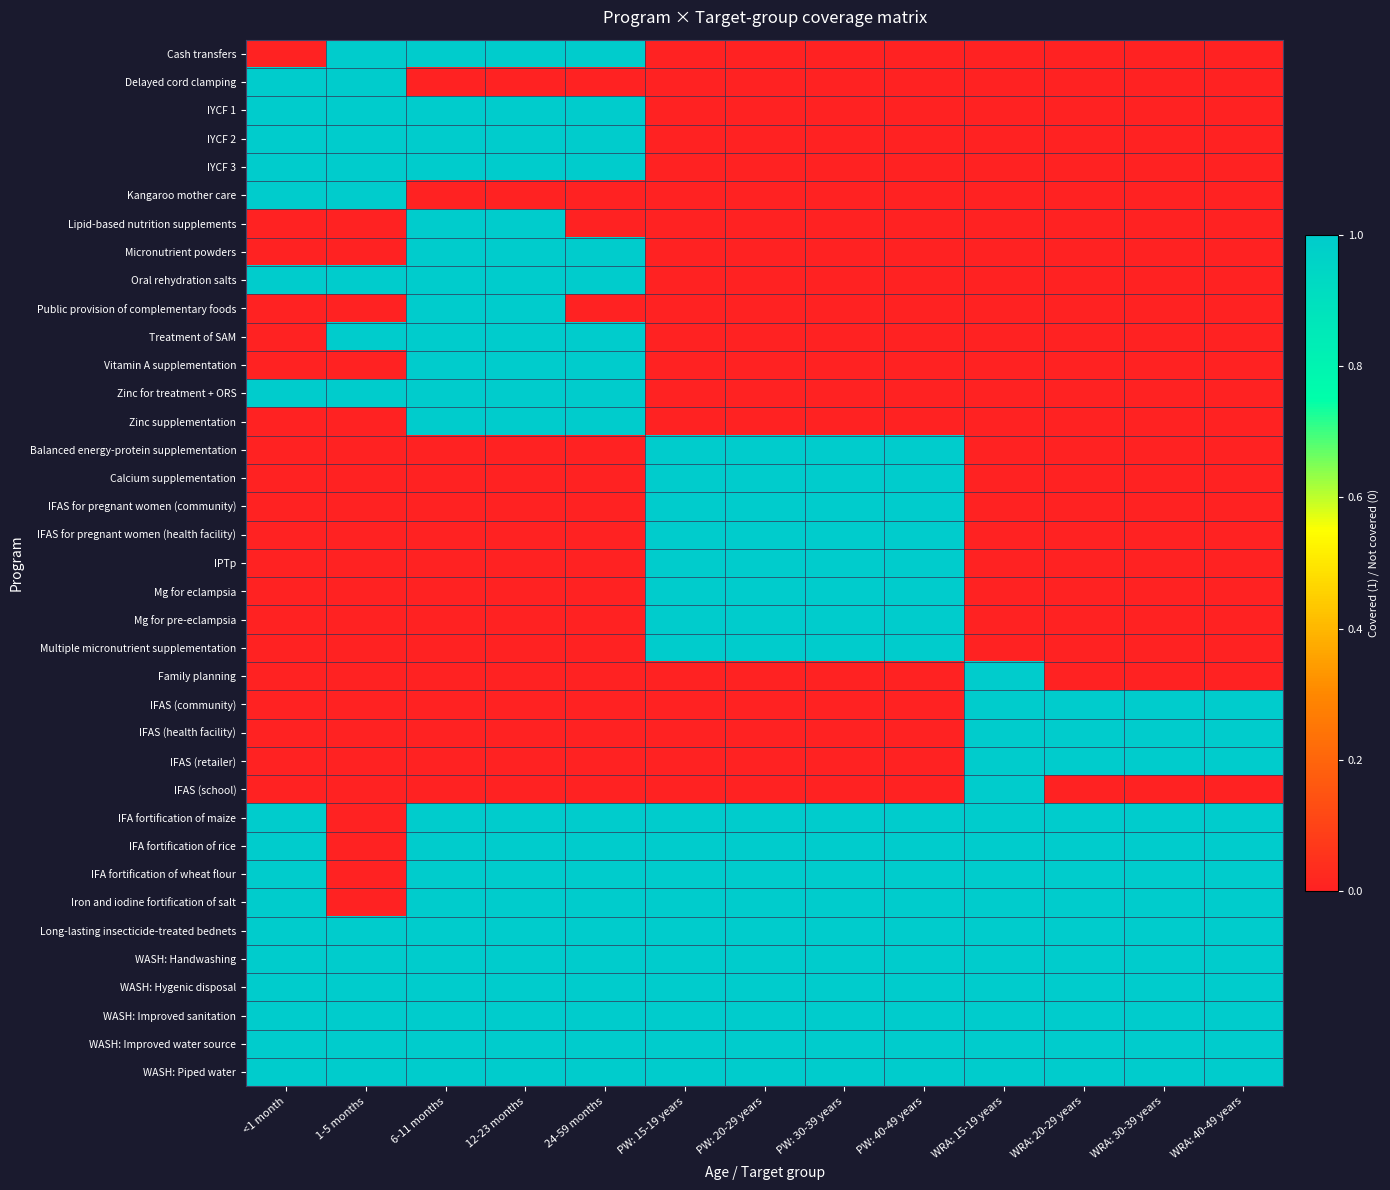

Between 12-23 months and PW: 20-29 years, which series saw the biggest shift?

Cash transfers